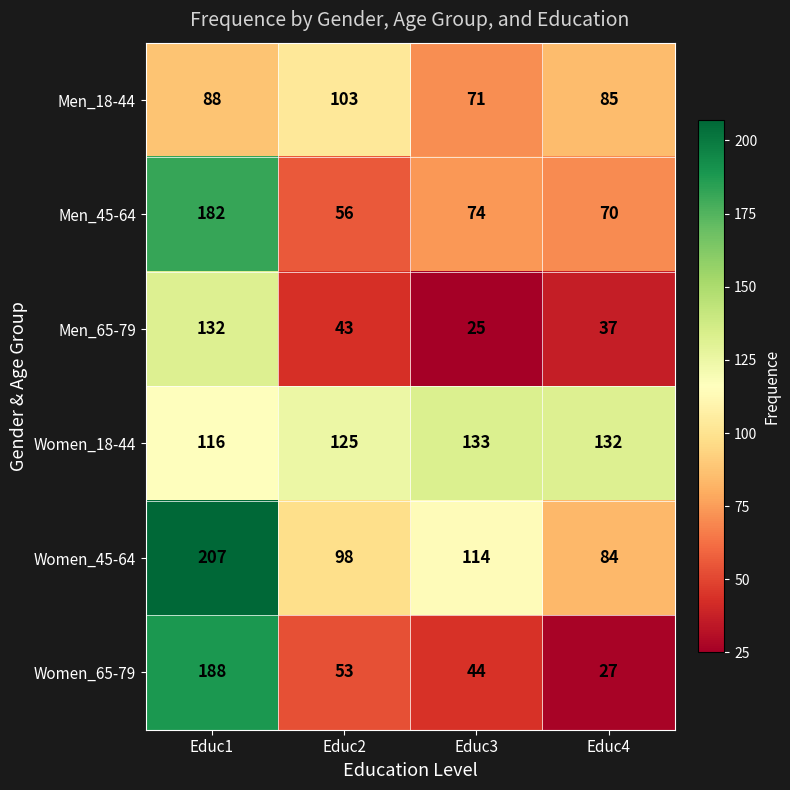

The Women_65-79 series shows 18 at Educ4. True or false?

False